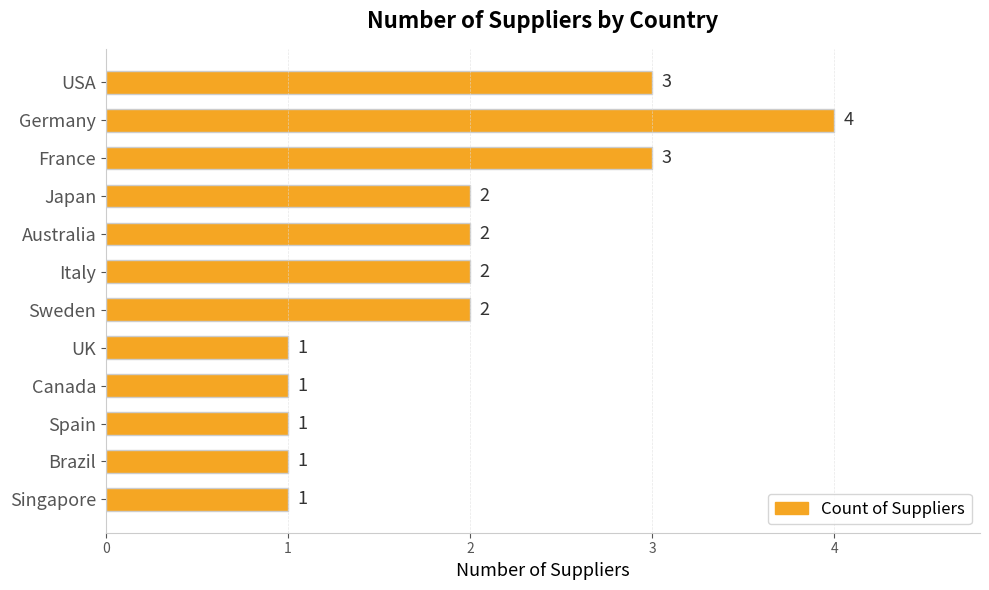

True or false: the data shows 3 at France.

True